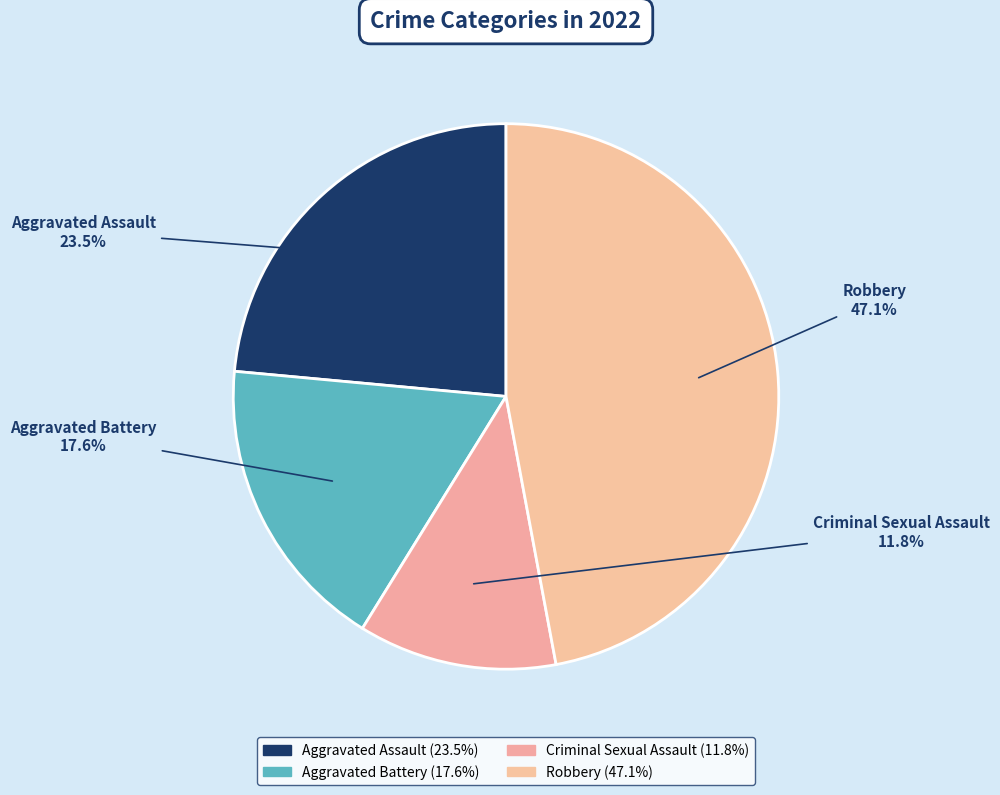

Which has a higher value, Aggravated Battery or Robbery?

Robbery